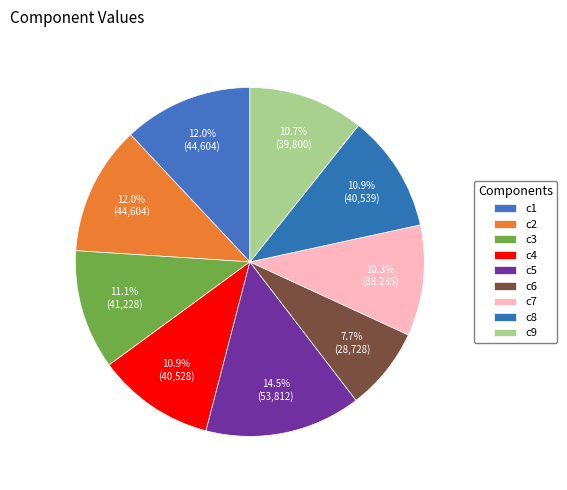

To the nearest percent, what portion does c9 represent?

11%